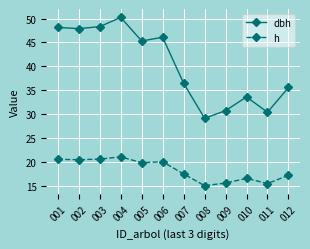

True or false: h and dbh intersect in this chart.

False